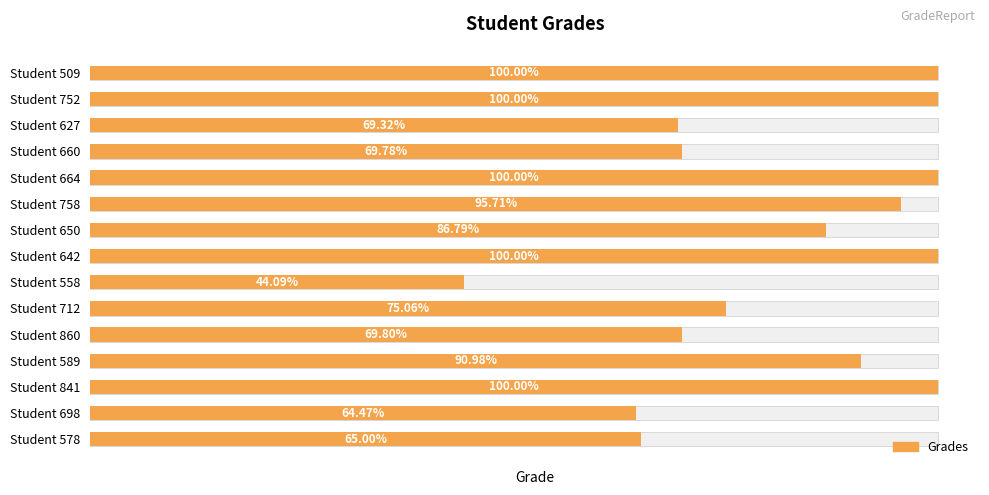

Rank the categories by value from lowest to highest.

Student 558, Student 698, Student 578, Student 627, Student 660, Student 860, Student 712, Student 650, Student 589, Student 758, Student 509, Student 752, Student 664, Student 642, Student 841